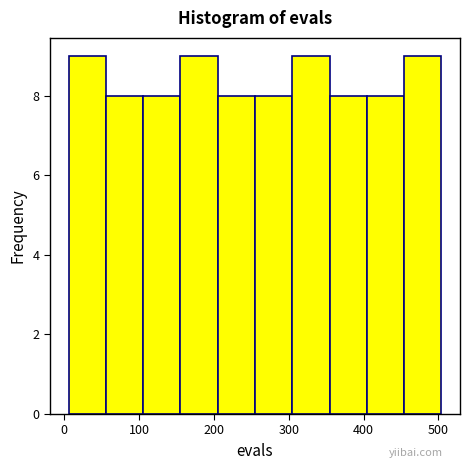

What is the height of the bar covering 160 to 210 on the x-axis? Neither the bar edges nor the heights are printed on the chart, so give them approximately, as read against the axes.

9